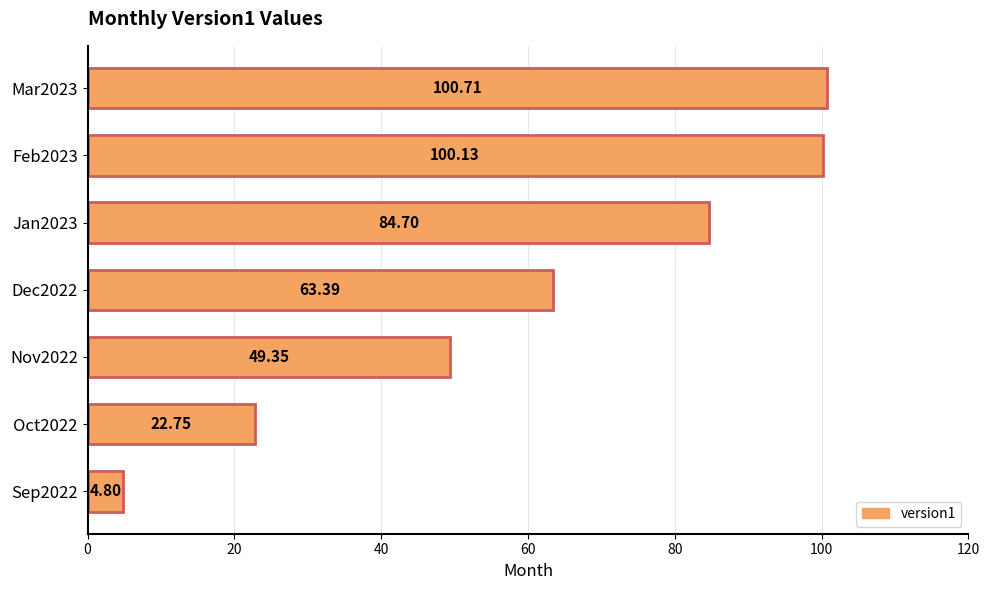

How many data points does each series have?

7